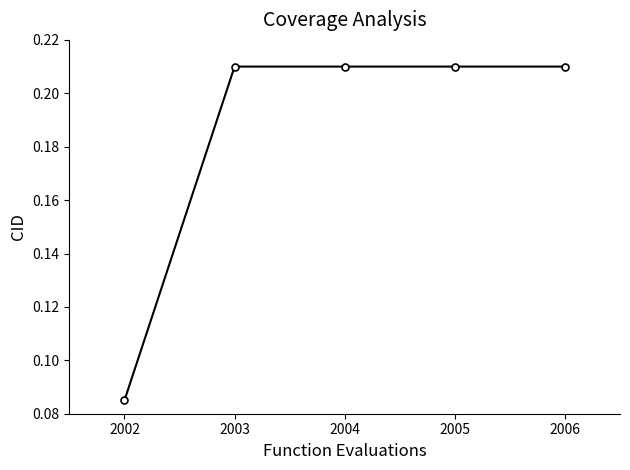

Count the values in the range 0 to 1.

5